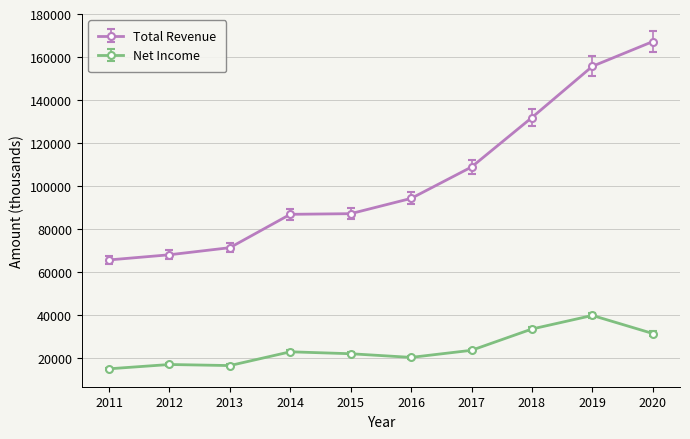

True or false: Total Revenue and Net Income intersect in this chart.

False